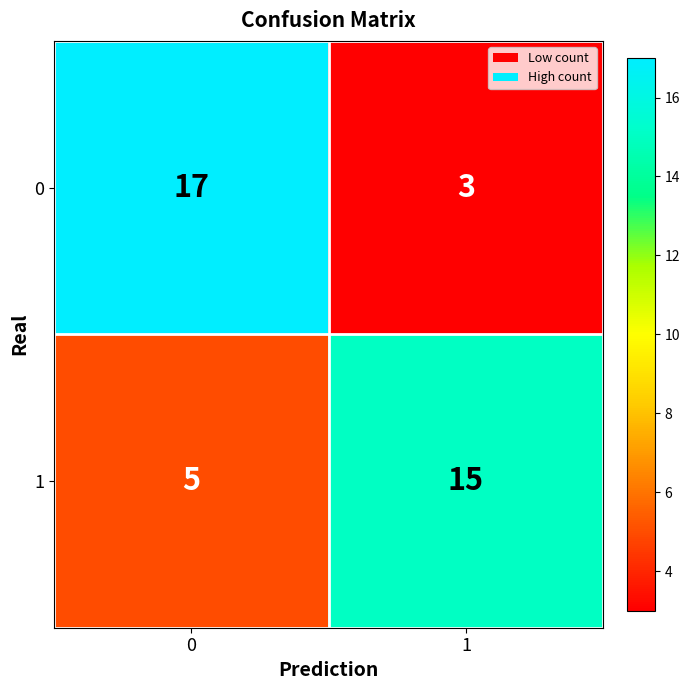

The 0 series shows 29 at 0. True or false?

False